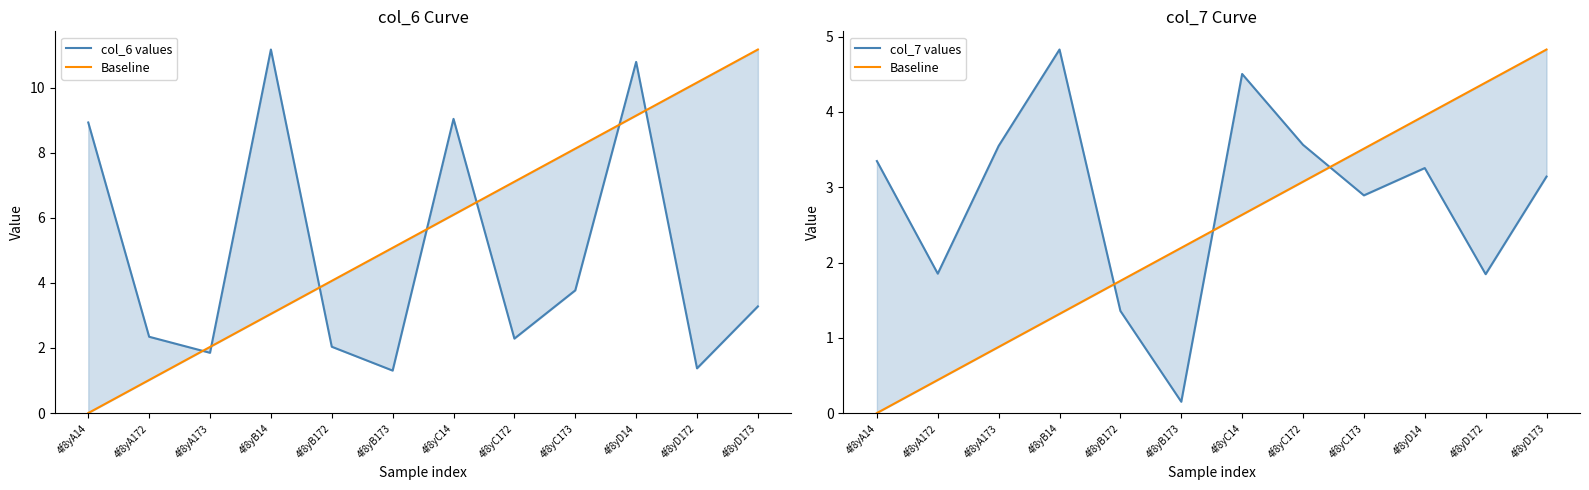

What is the difference between the col_7 values values at 4f8yB14 and 4f8yD172?

3.0